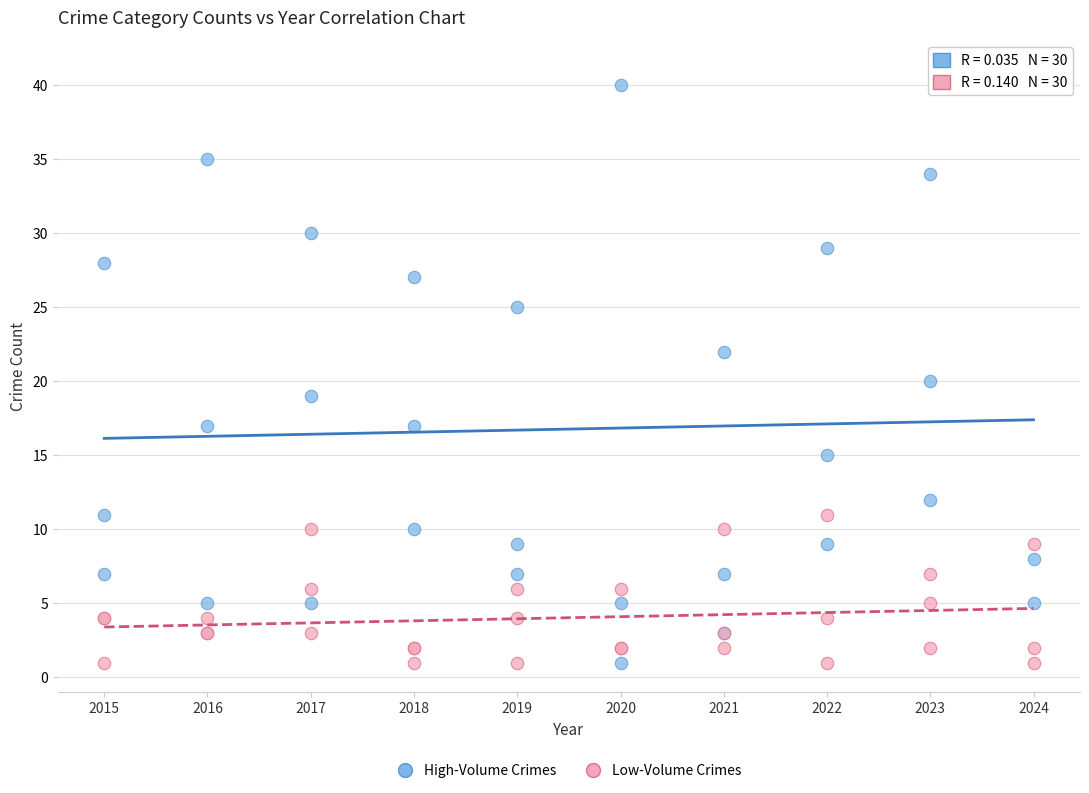

Which series reaches the maximum Y coordinate?

High-Volume Crimes